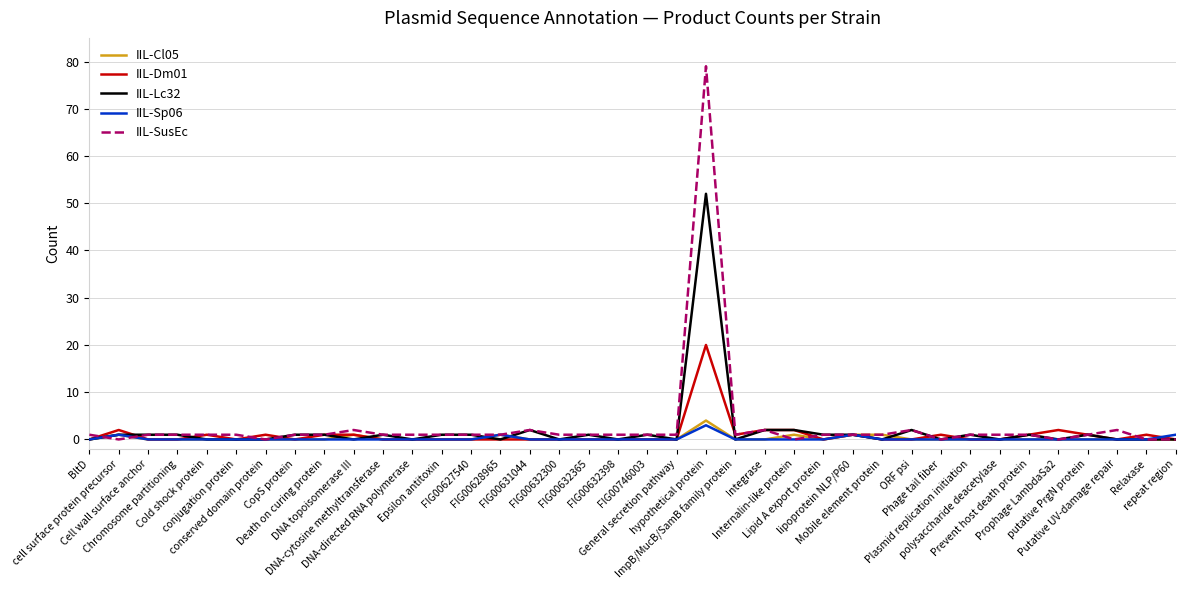

Which series has the largest total across all categories?

IIL-SusEc